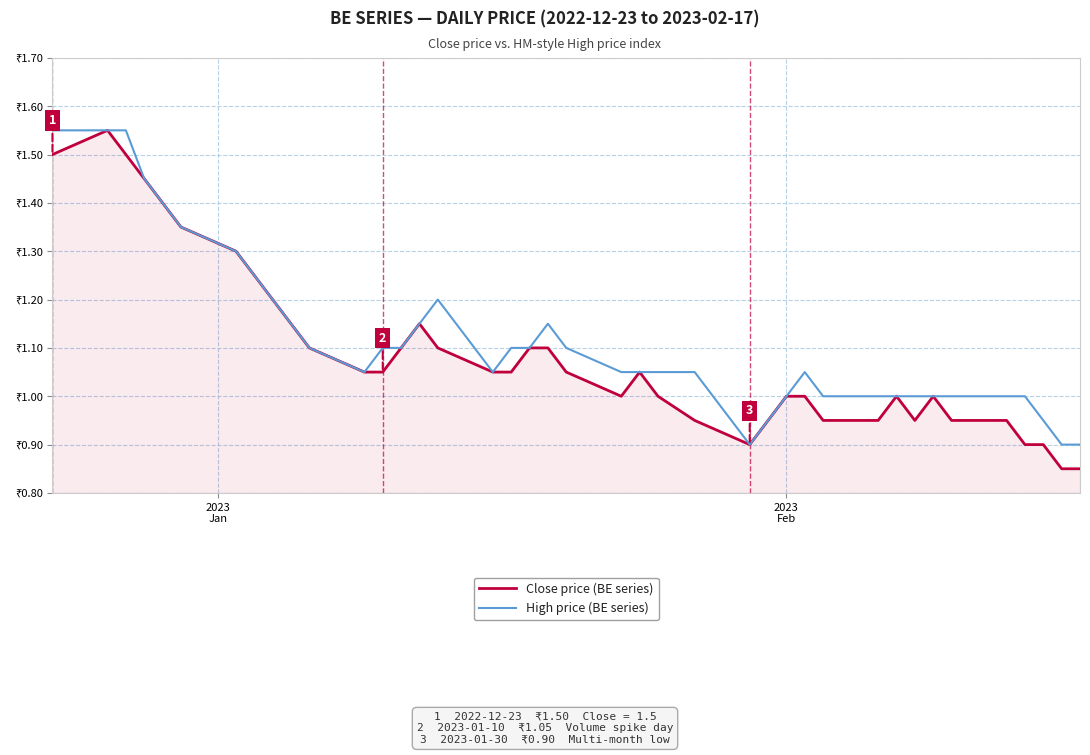

What are all the series names shown in the legend?

Close price (BE series), High price (BE series)